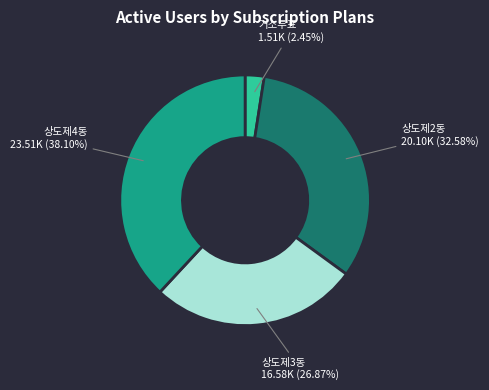

Is there any slice that represents more than half of the pie?

No